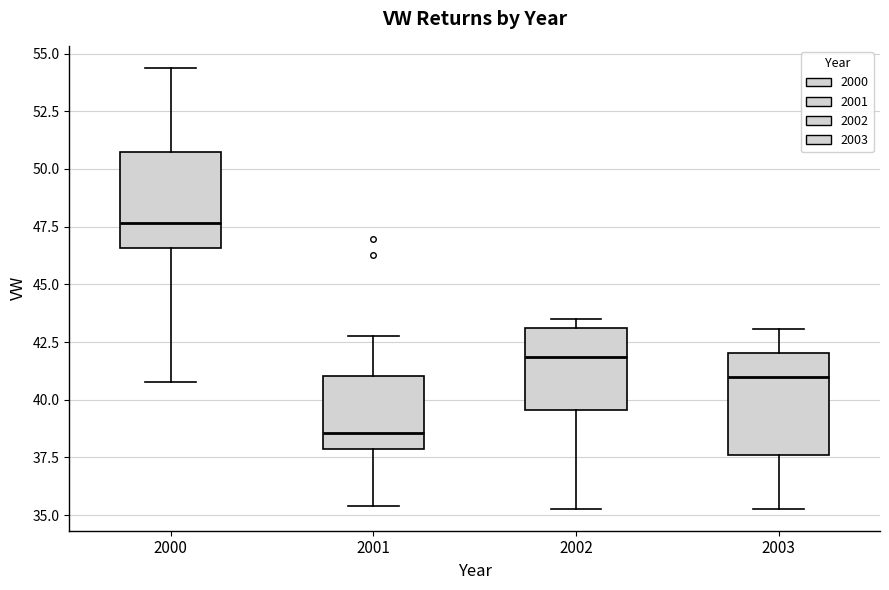

Reading left to right, read every box against the y-axis: the position of its median line, the range the box covers, and the ends of its whiskers. The values are not printed on the chart, so give them approximately, as read against the axis.

2000: median 47.5, box 46.5 to 50.5, whiskers 41.0 to 54.5
2001: median 38.5, box 38.0 to 41.0, whiskers 35.5 to 42.5
2002: median 42.0, box 39.5 to 43.0, whiskers 35.5 to 43.5
2003: median 41.0, box 37.5 to 42.0, whiskers 35.5 to 43.0